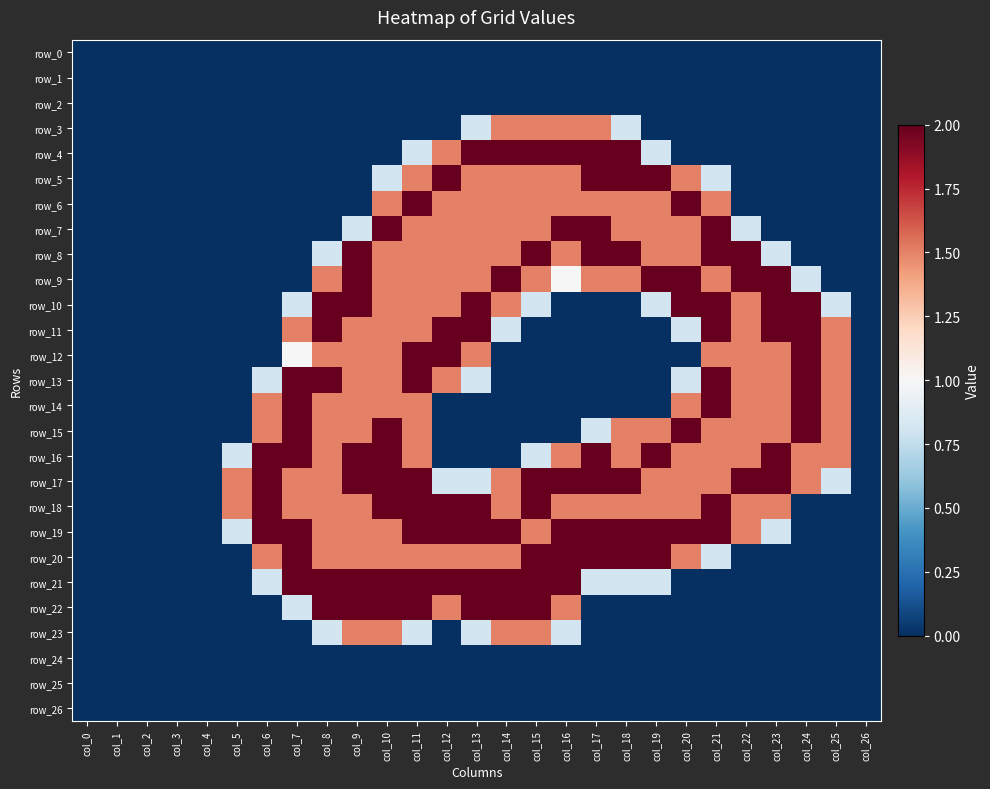

What is the maximum value shown in the chart?

2.0